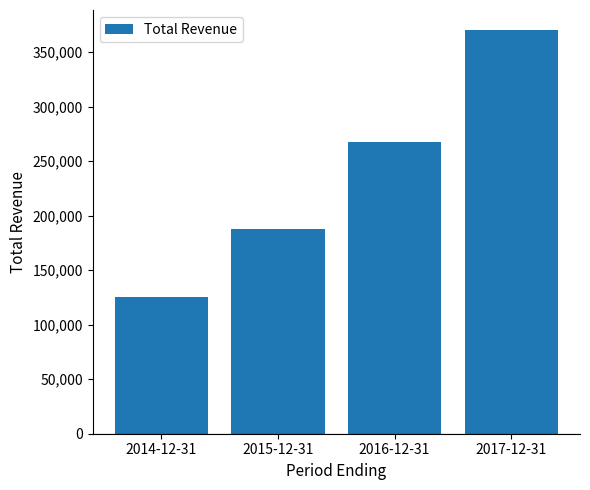

List the labels in order of value, smallest first.

2014-12-31, 2015-12-31, 2016-12-31, 2017-12-31